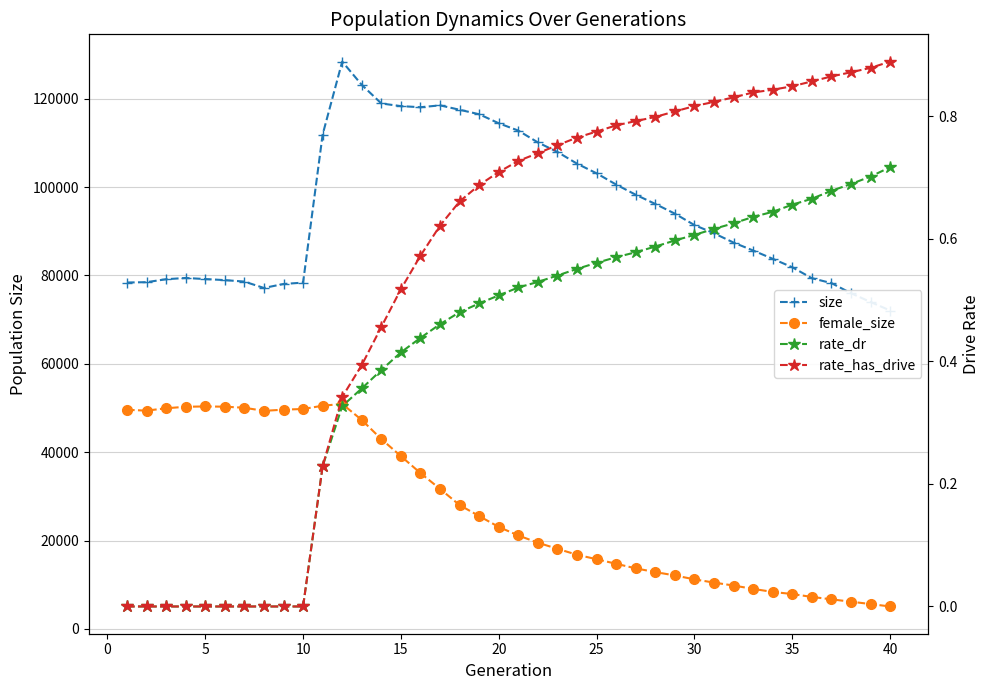

The female_size series shows 49948.0 at 5. True or false?

True